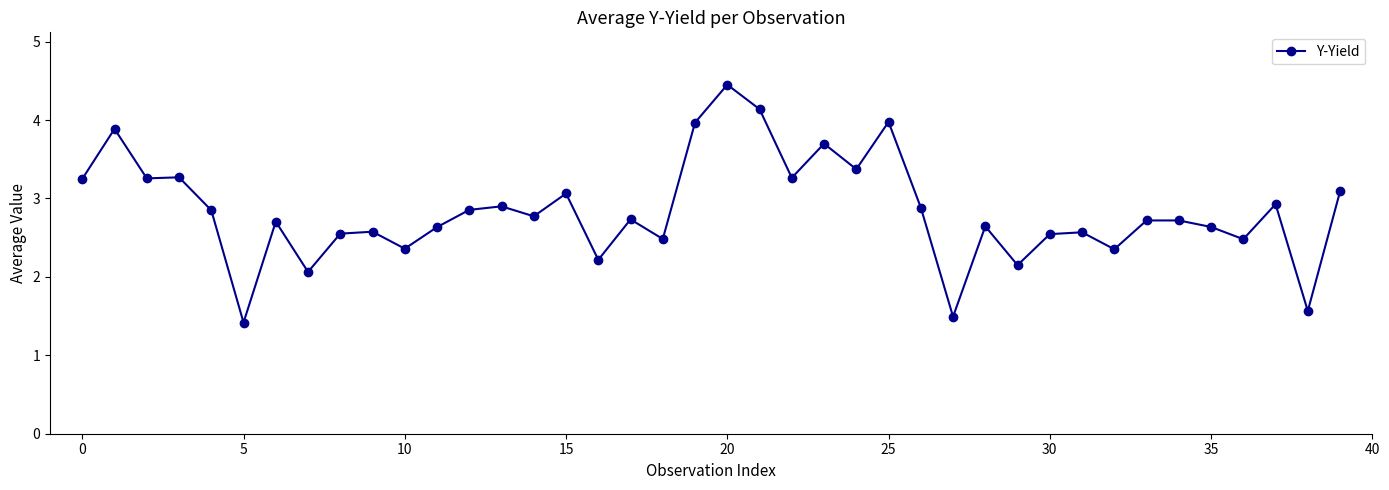

What is the value of the 25th point from the left?

3.4